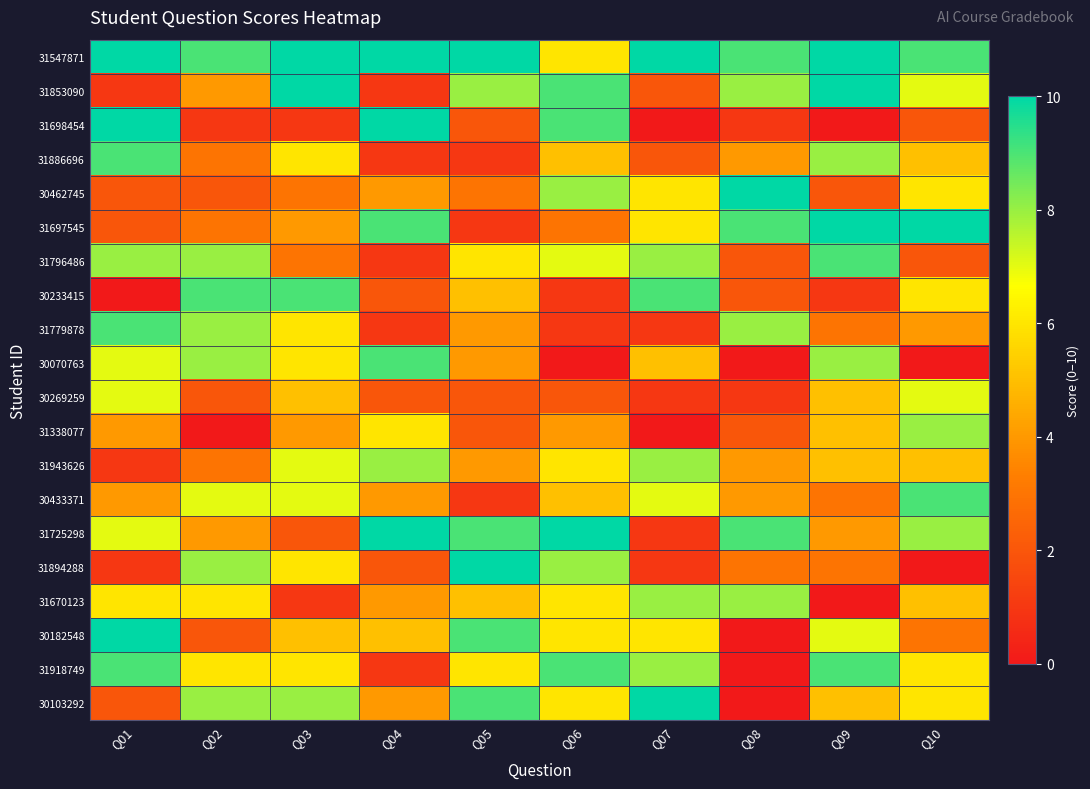

At which category is the sum across all series the highest?

Q06